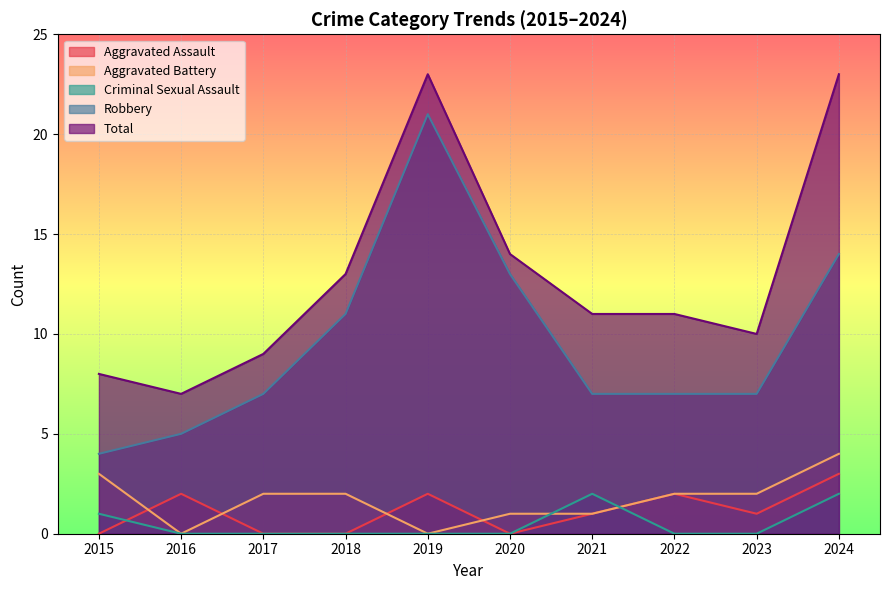

What is the sum of all Aggravated Assault values?

11